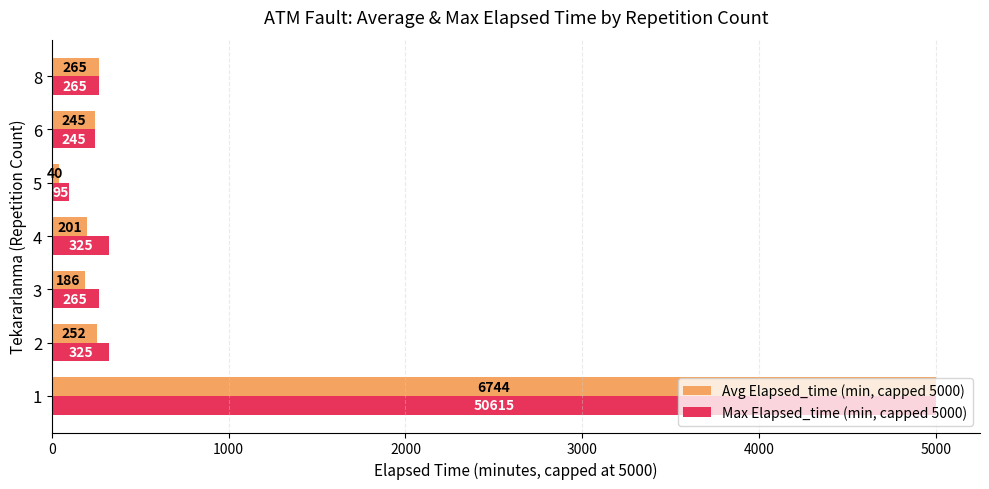

The Avg Elapsed_time (min, capped 5000) series shows 40.0 at 5. True or false?

True